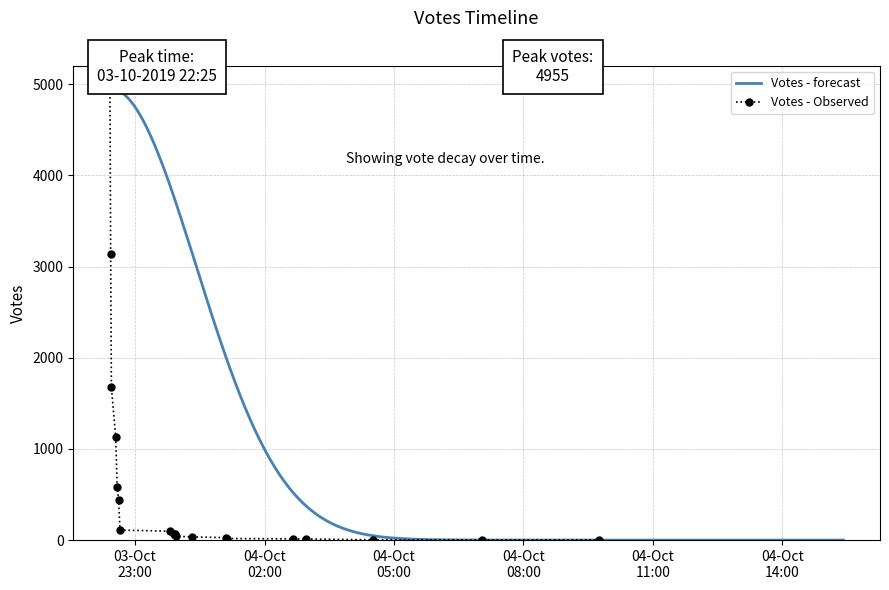

What is the difference between the maximum and minimum values?

4952